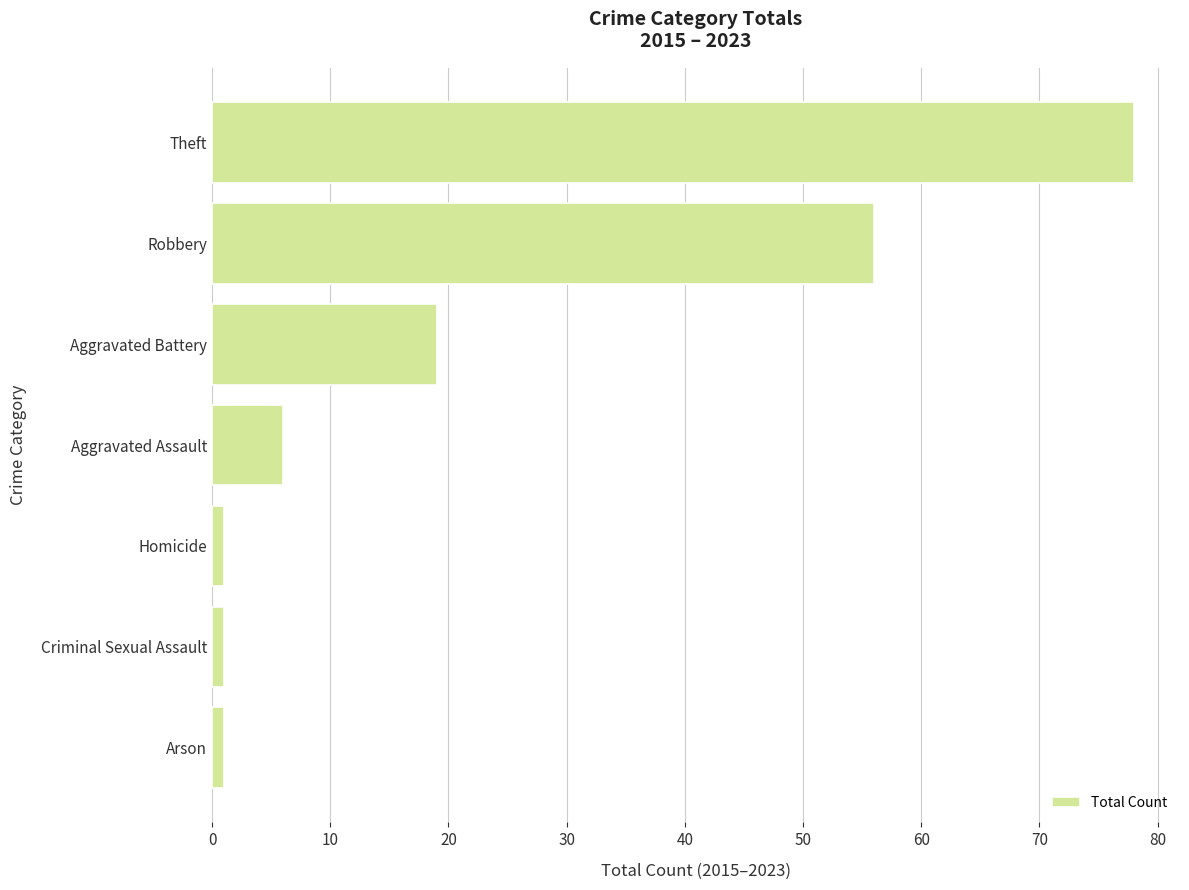

What is the sum of all values?

162